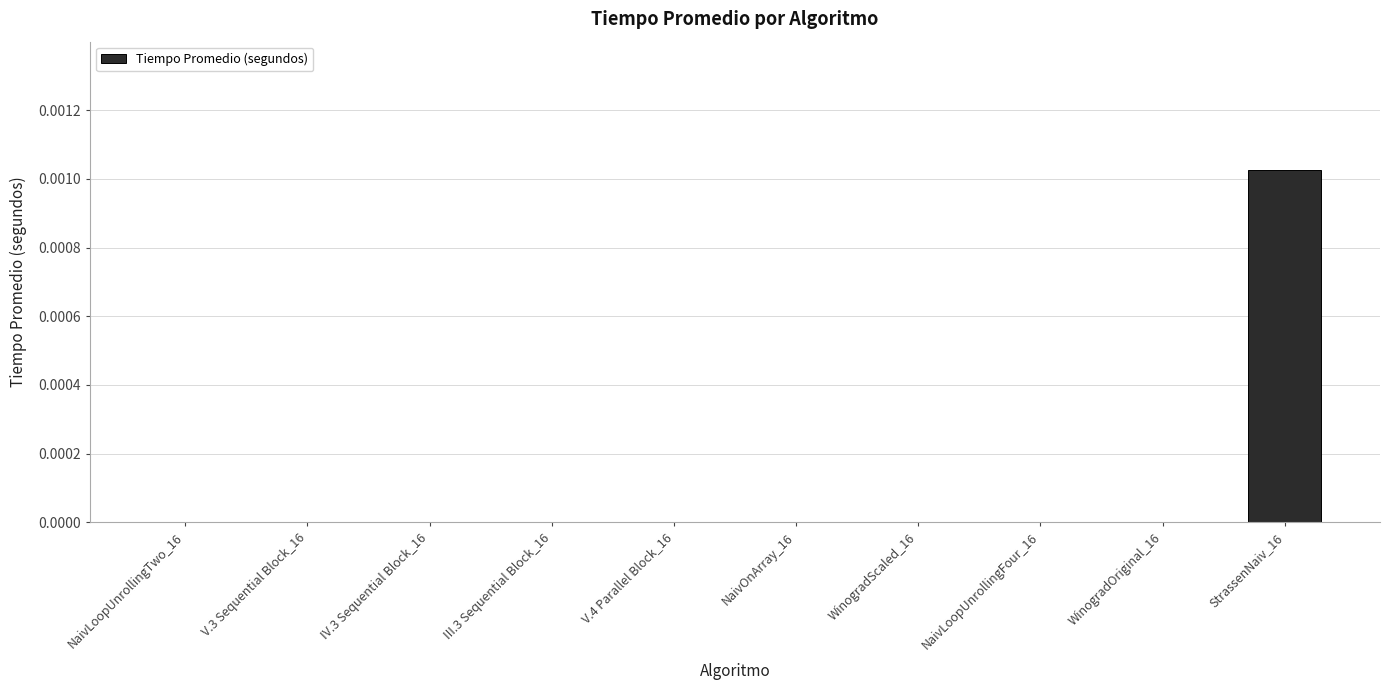

The chart shows a value of 0.0 at IV.3 Sequential Block_16. True or false?

True